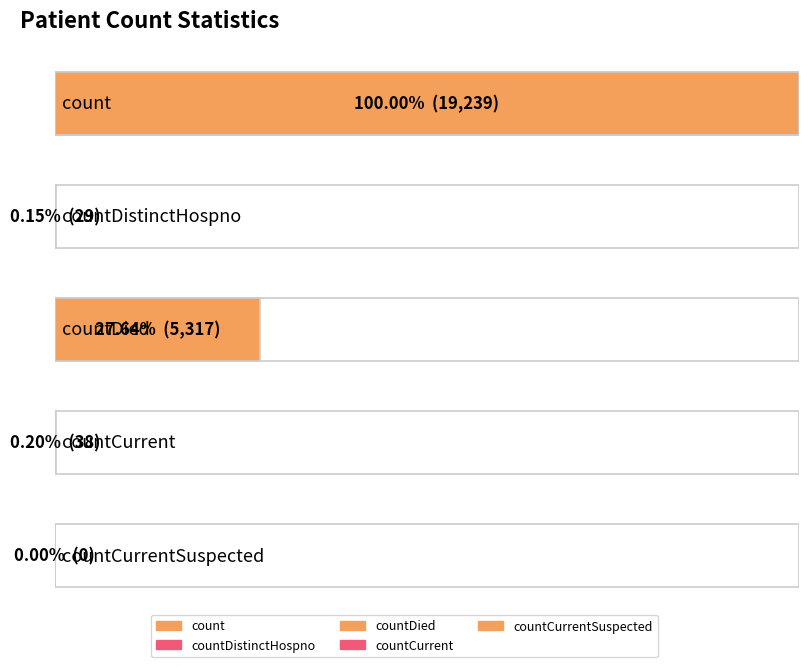

What is the approximate value at count?

19239